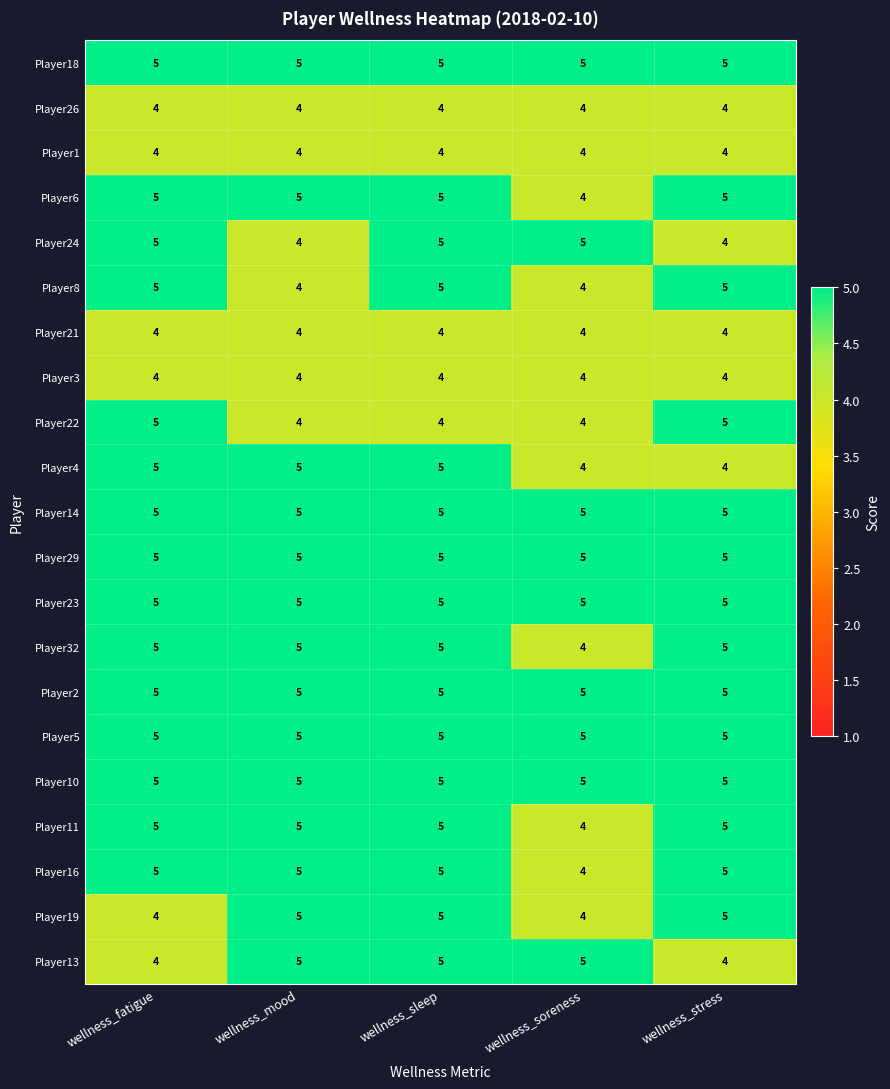

At how many categories does at least one series exceed 4?

5